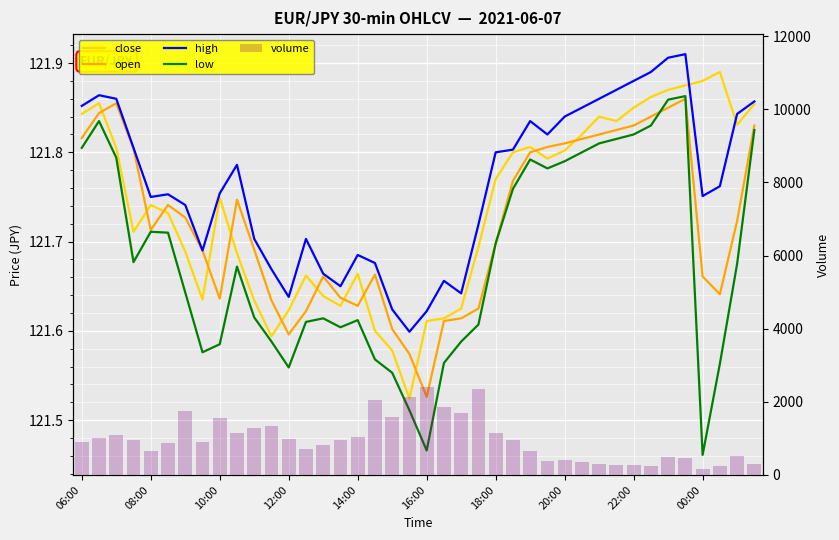

Which series has the largest total across all categories?

volume